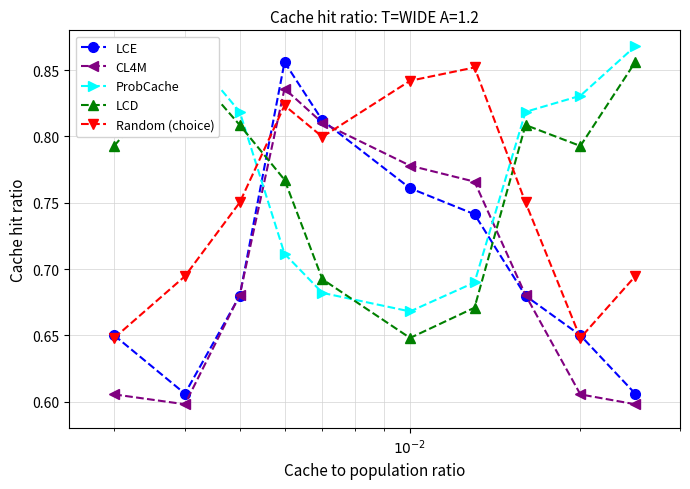

List the series in order of their peak value, highest first.

ProbCache, LCE, LCD, Random (choice), CL4M